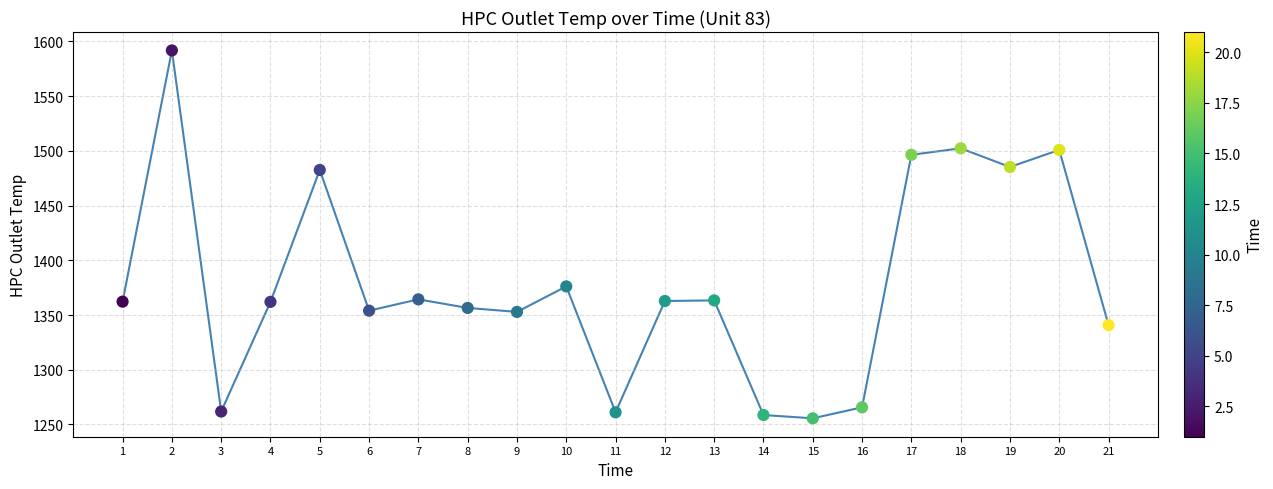

What is the range of Y values (max minus min)?

336.1